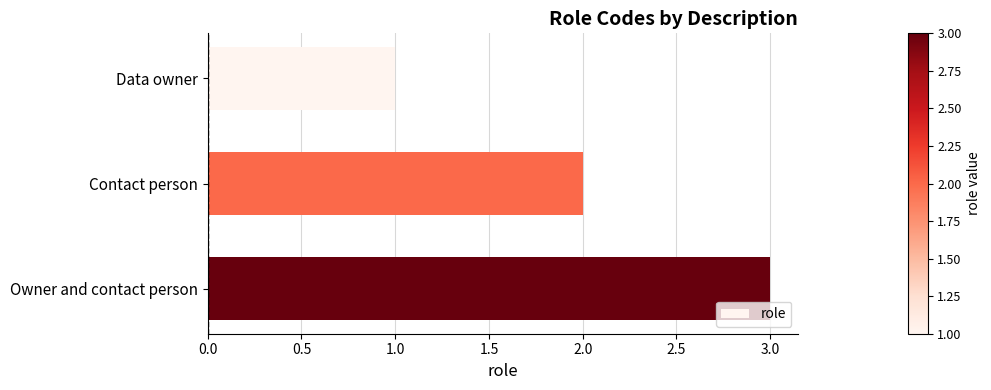

True or false: the data shows 1 at Owner and contact person.

False